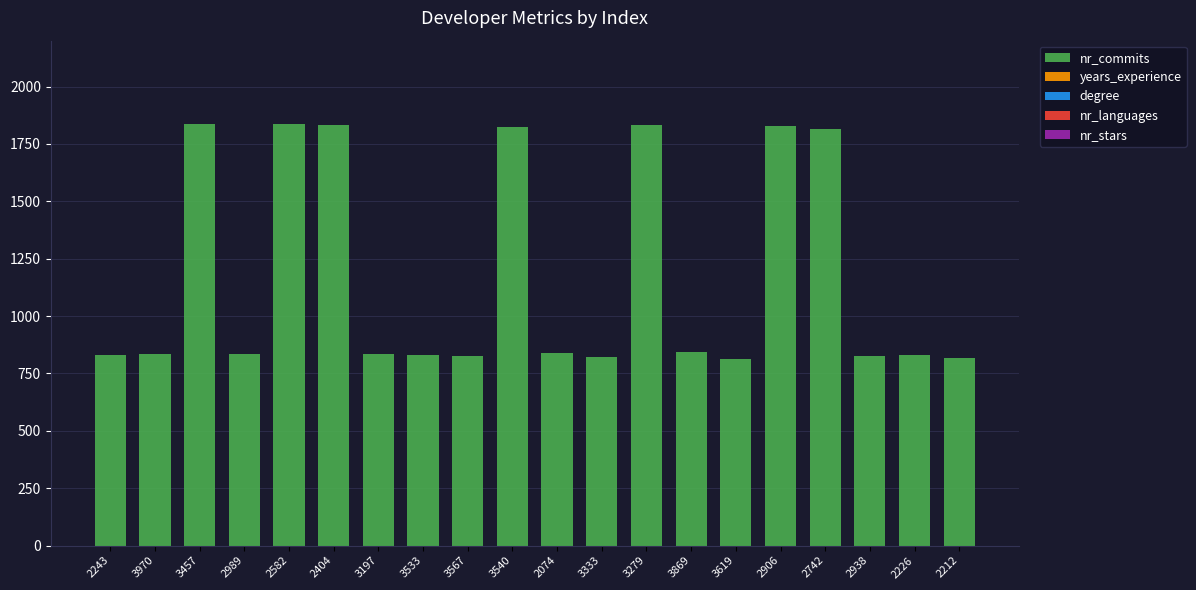

What is the greatest value displayed?

1837